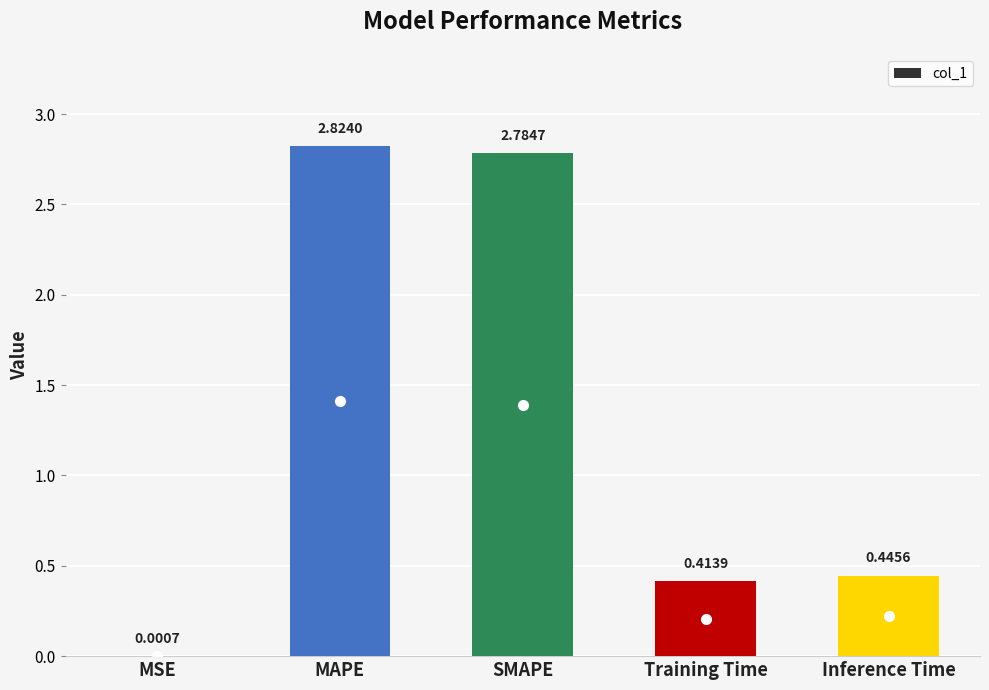

Between MAPE and MSE, which is larger?

MAPE